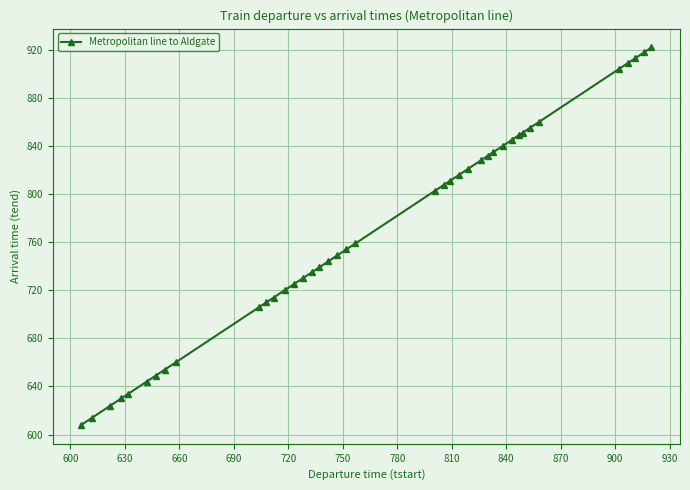

What is the value of the 6th point from the left?

644